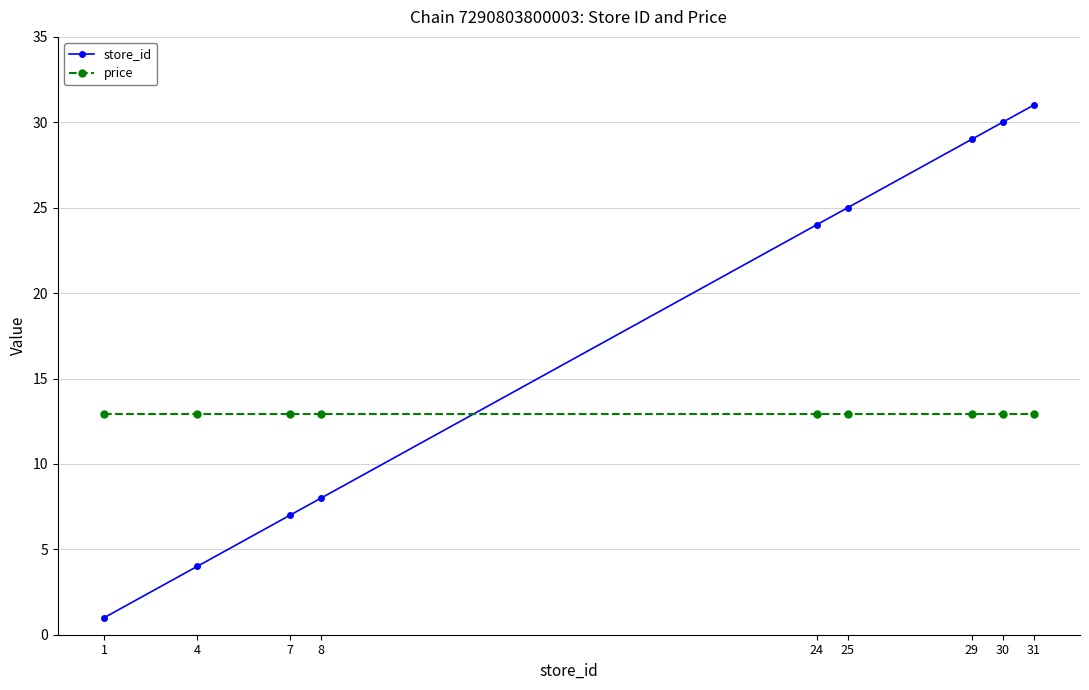

Is it true that store_id equals 24.0 at 24?

True